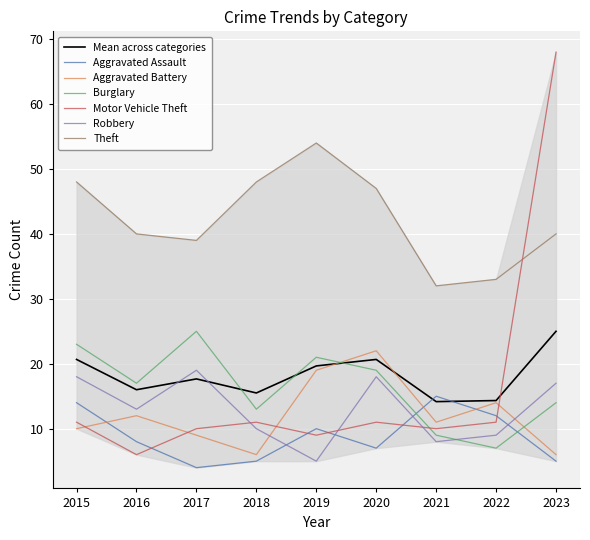

What is the average value of the Robbery series?

13.0